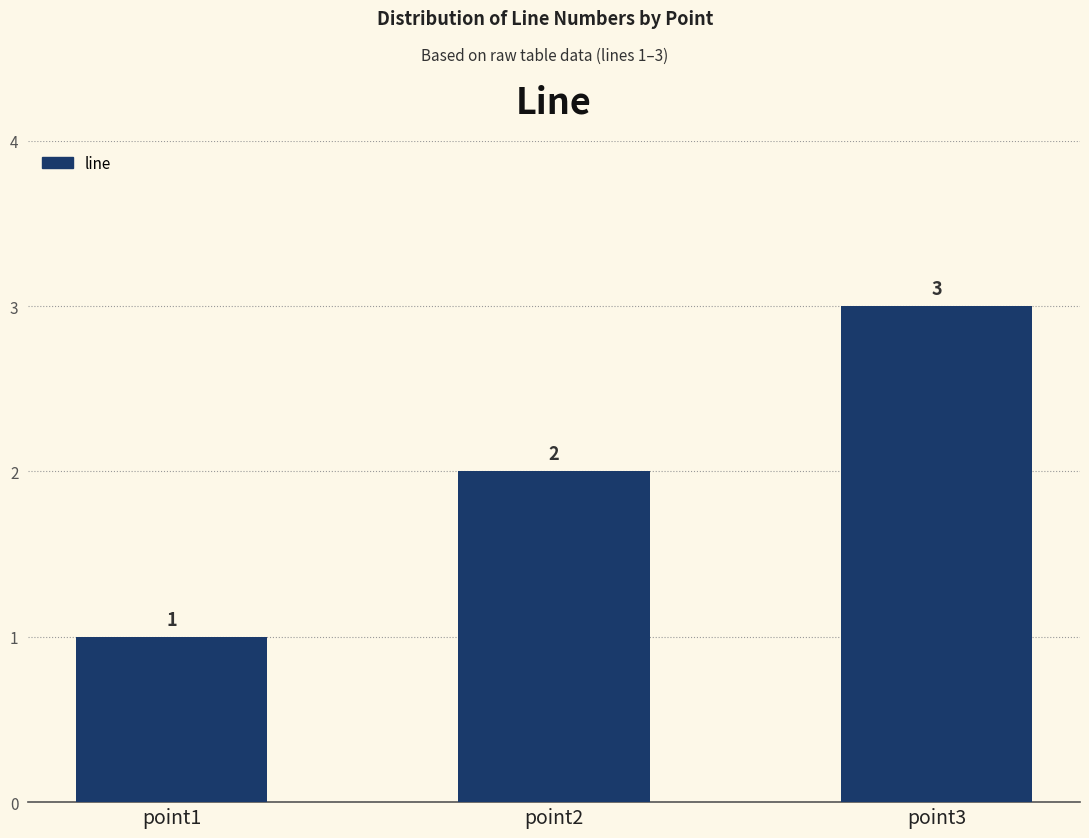

Reading left to right, transcribe all the data shown in this chart.

point1=1	point2=2	point3=3